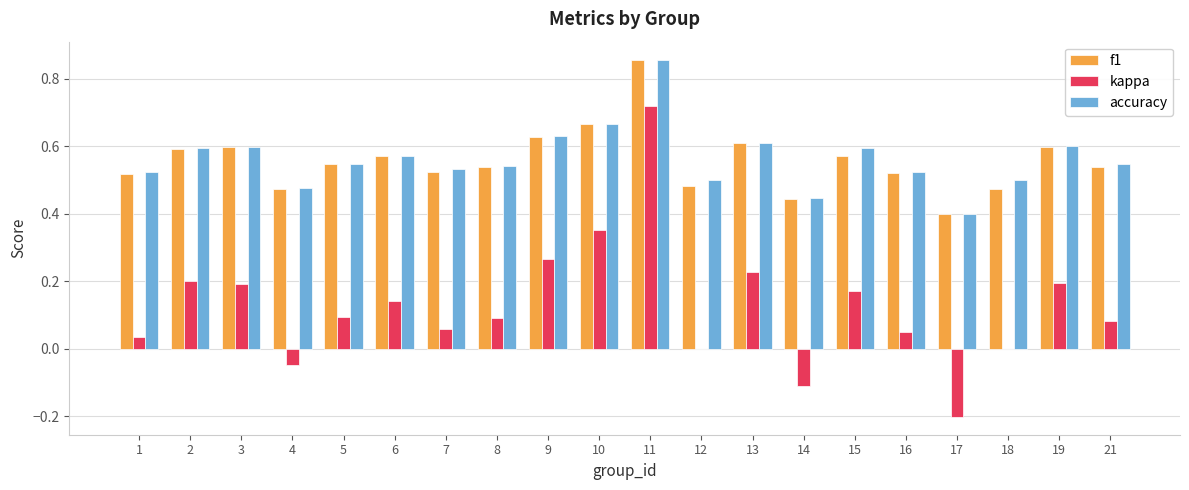

What is the sum of the accuracy values at 4 and 2?

1.1